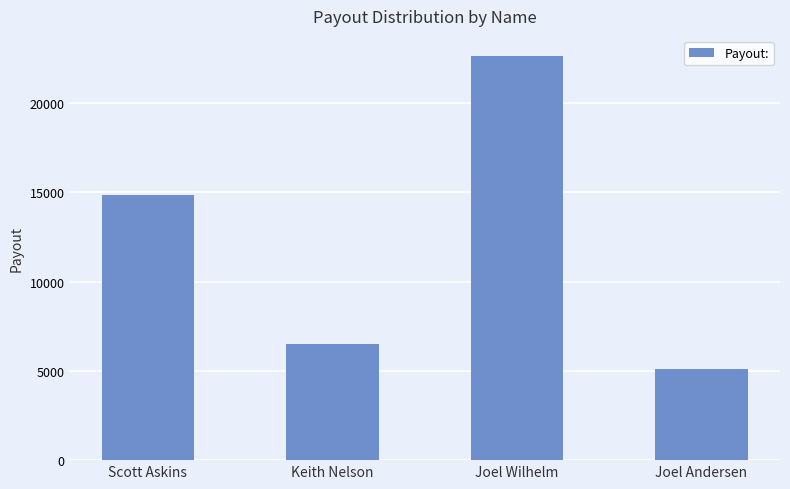

What is the maximum value shown in the chart?

22626.3